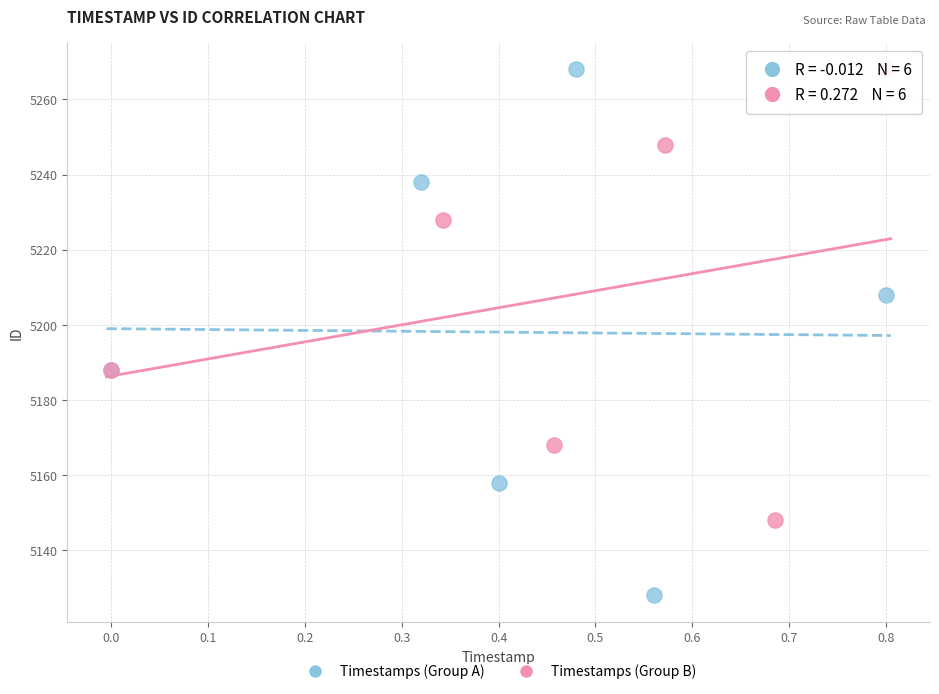

Which series reaches the minimum Y coordinate?

Timestamps (Group A)